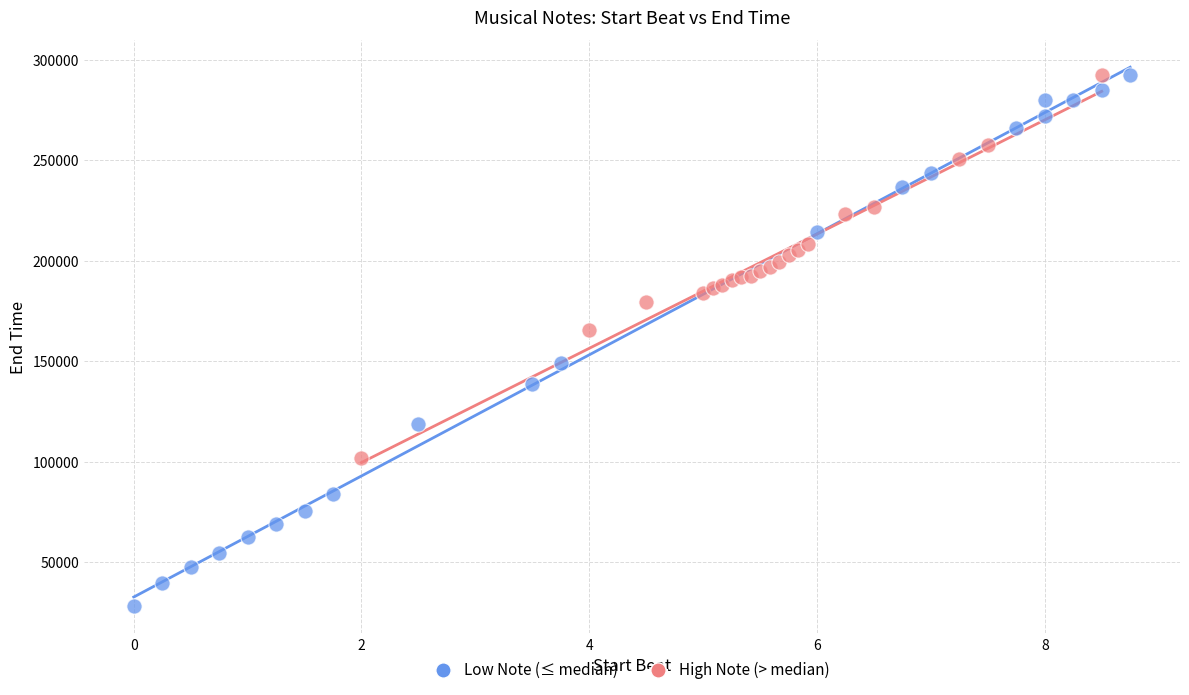

Which series contains the lowest Y value?

Low Note (≤ median)